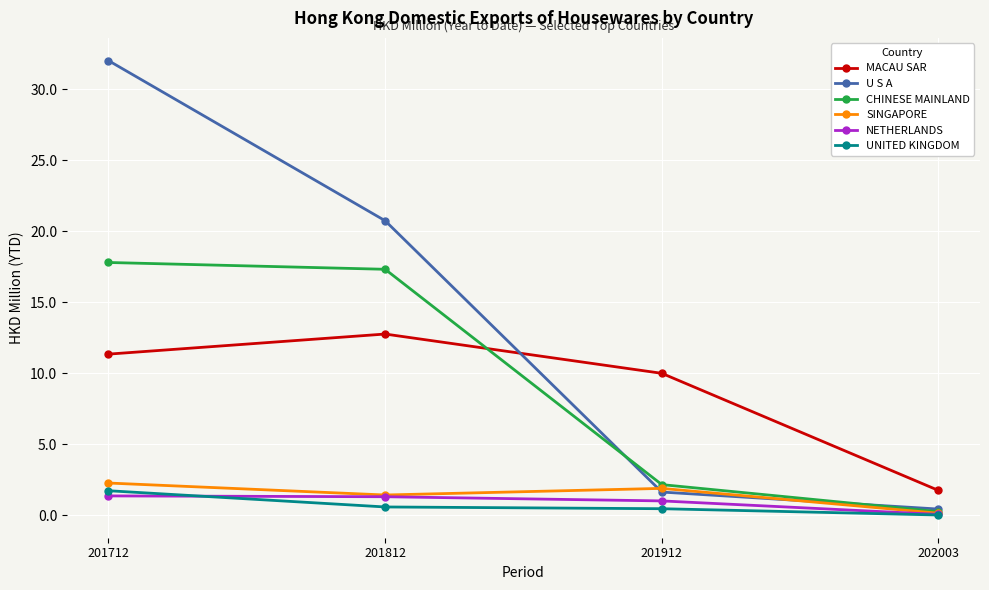

What are all the series names shown in the legend?

MACAU SAR, U S A, CHINESE MAINLAND, SINGAPORE, NETHERLANDS, UNITED KINGDOM